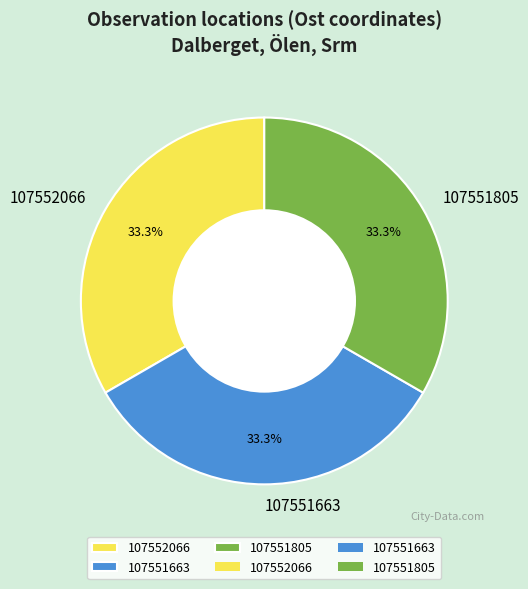

Count the number of slices in the pie.

3